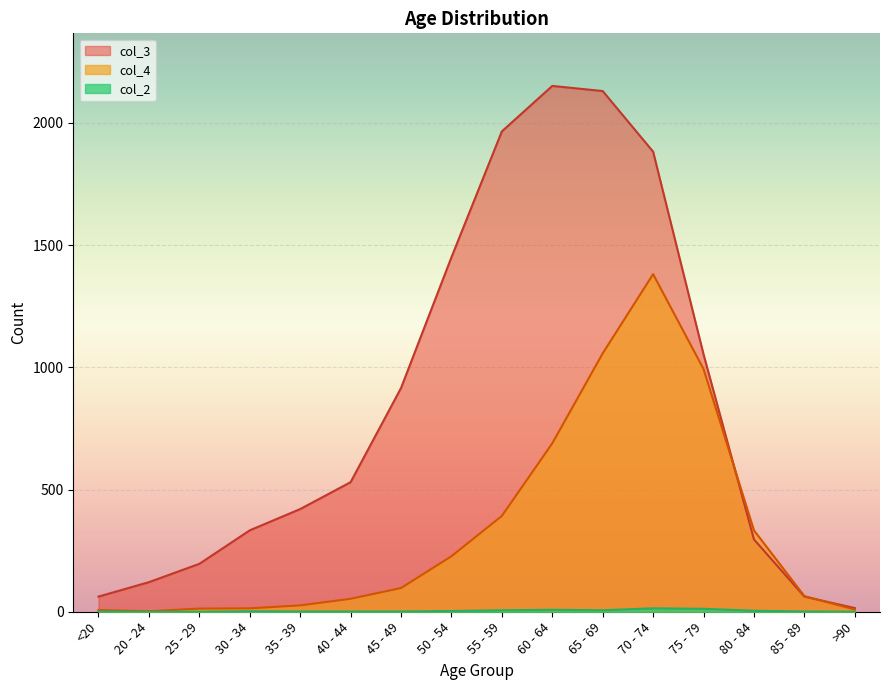

What are all the series names shown in the legend?

col_4, col_3, col_2